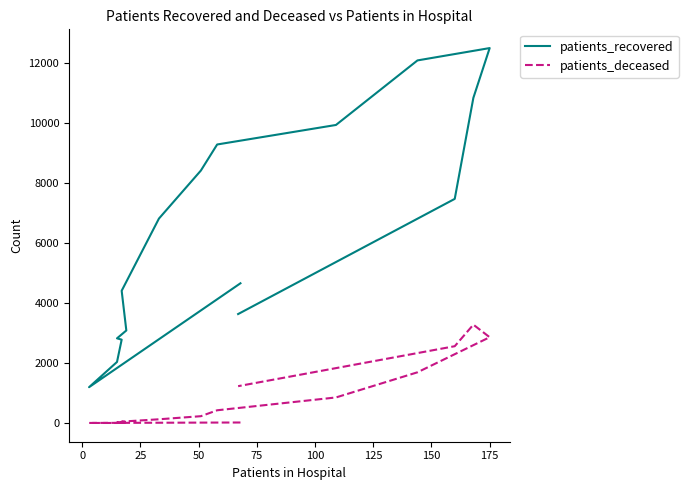

What is the minimum value for patients_deceased?

3